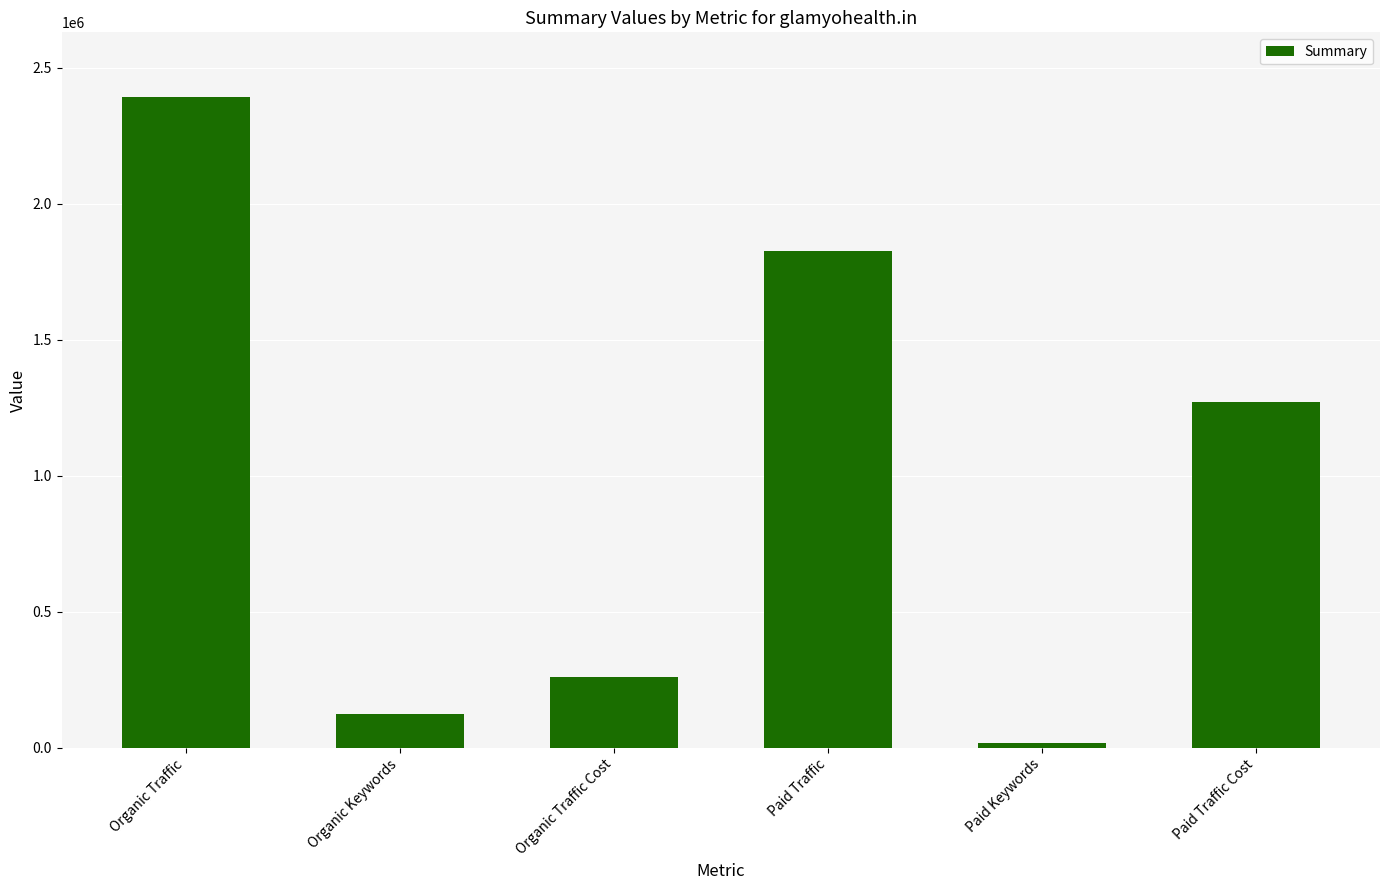

Rank the categories by value from highest to lowest.

Organic Traffic, Paid Traffic, Paid Traffic Cost, Organic Traffic Cost, Organic Keywords, Paid Keywords